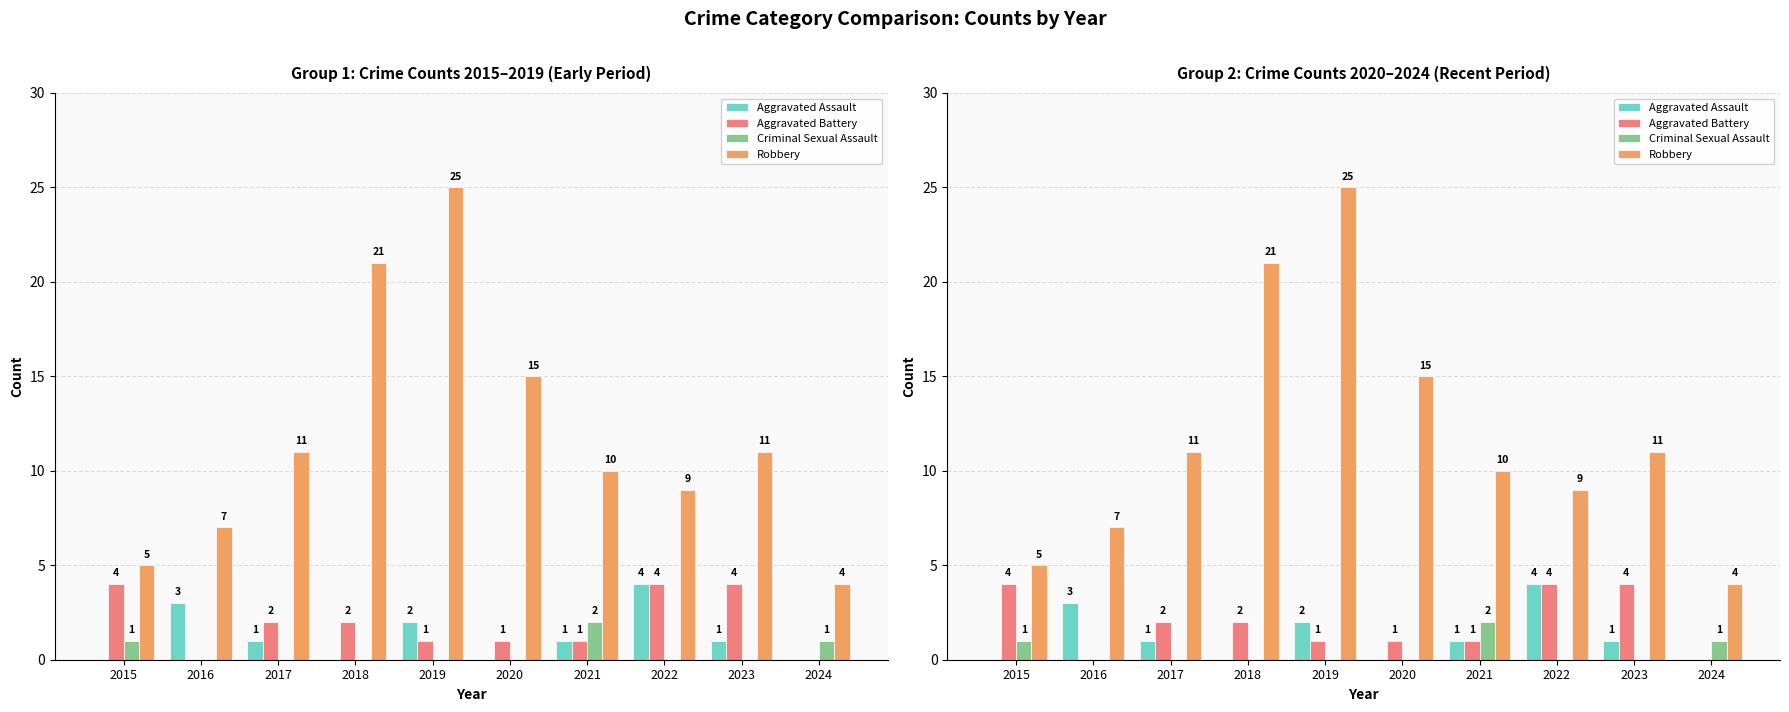

What is the sum of all Robbery values?

118